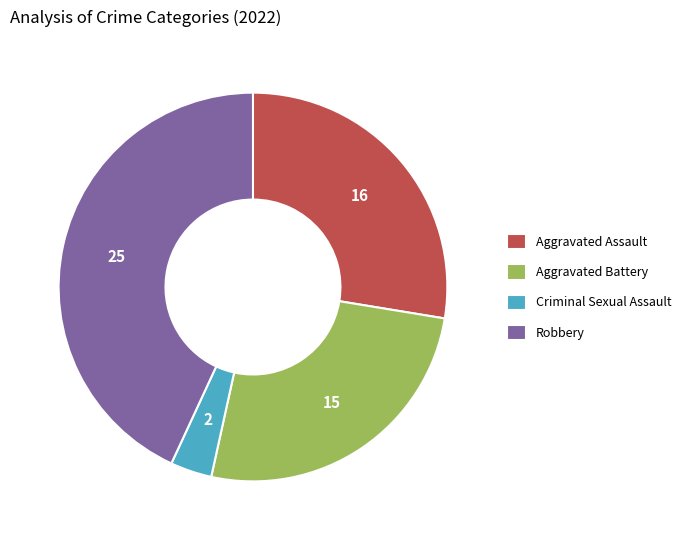

Do Aggravated Assault and Criminal Sexual Assault together represent more than half of the pie?

No